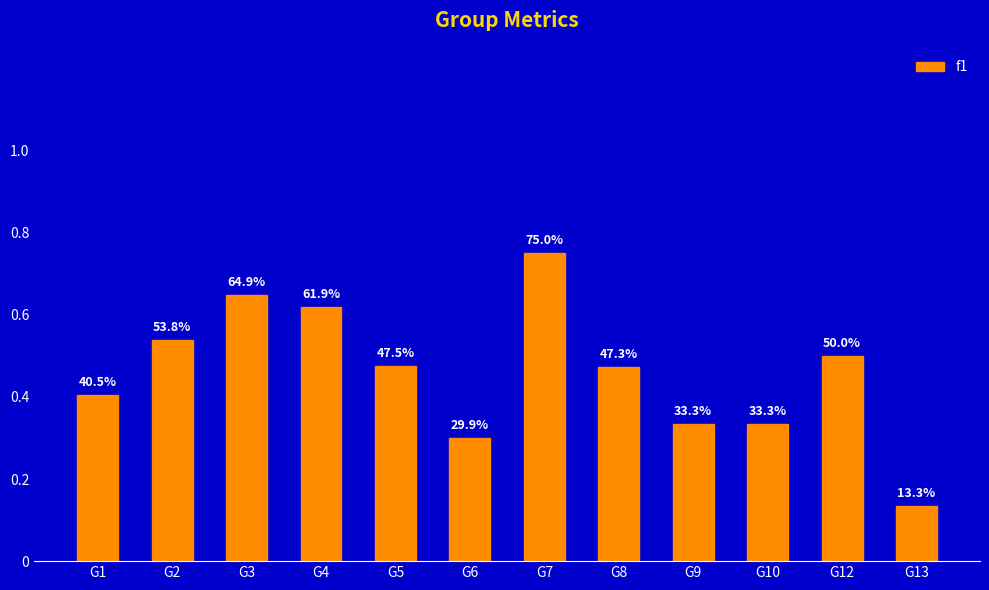

What is the value of the 10th bar from the left?

0.3